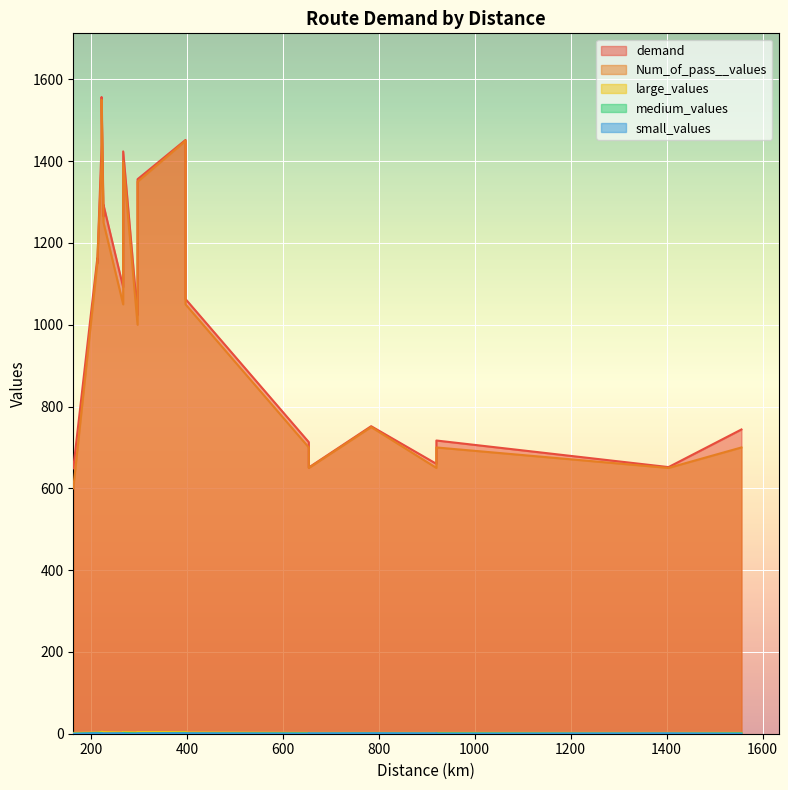

Reading right to left, list all the values displayed in this chart.

demand: 19=649	18=651	17=652	16=660	15=713	14=717	13=744	12=752	11=1024	10=1063	9=1092	8=1150	7=1162	6=1265	5=1293	4=1356	3=1424	2=1439	1=1452	0=1557
Num_of_pass__values: 19=600	18=650	17=650	16=650	15=700	14=700	13=700	12=750	11=1000	10=1050	9=1050	8=1150	7=1150	6=1250	5=1250	4=1350	3=1400	2=1400	1=1450	0=1550
large_values: 19=2	18=2	17=2	16=2	15=2	14=2	13=2	12=2	11=3	10=3	9=3	8=3	7=3	6=4	5=4	4=4	3=4	2=4	1=4	0=5
medium_values: 19=0	18=0	17=0	16=0	15=1	14=1	13=1	12=1	11=1	10=1	9=1	8=2	7=2	6=0	5=0	4=1	3=2	2=2	1=2	0=0
small_values: 19=0	18=1	17=1	16=1	15=0	14=0	13=0	12=1	11=0	10=1	9=1	8=1	7=1	6=1	5=1	4=1	3=0	2=0	1=1	0=1